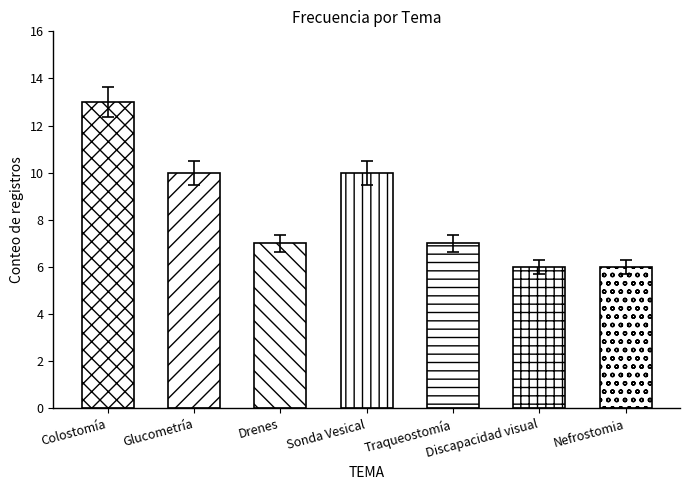

At which label is the value closest to 9?

Glucometría